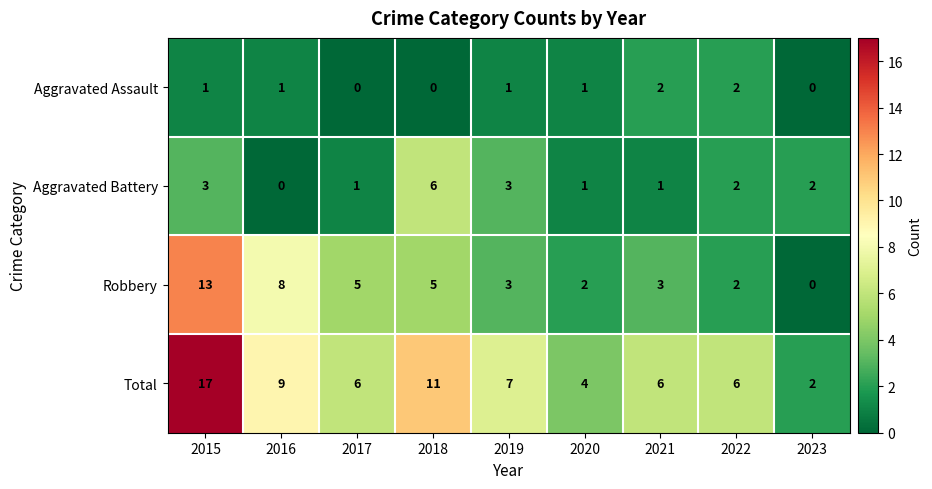

At which category does the chart reach its peak across all series?

2015